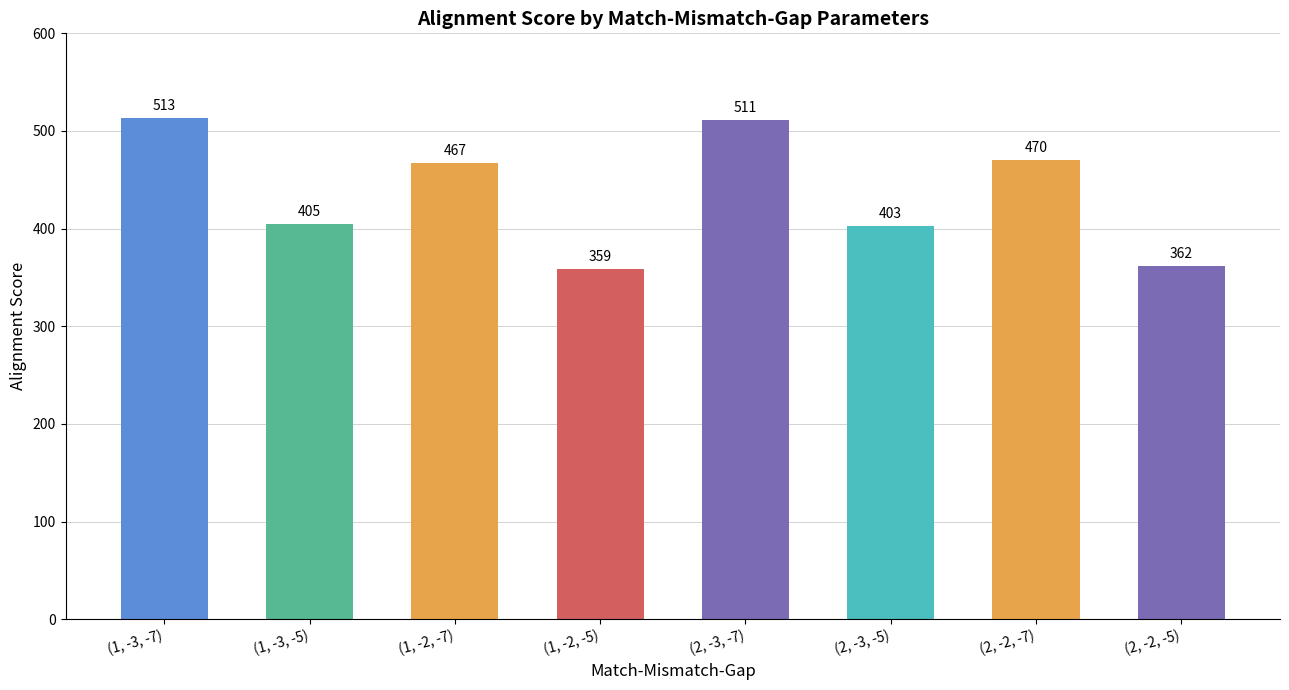

Which label corresponds to the largest value in the chart?

(1, -3, -7)